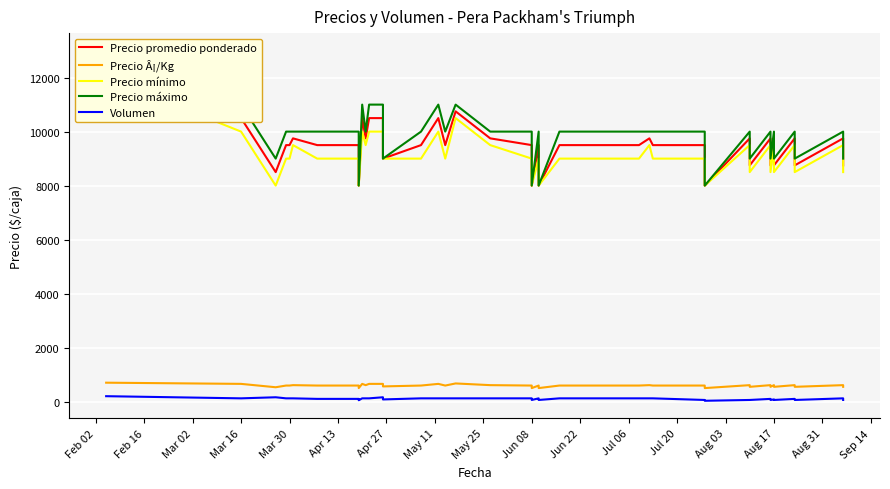

True or false: Volumen and Precio promedio ponderado intersect in this chart.

False